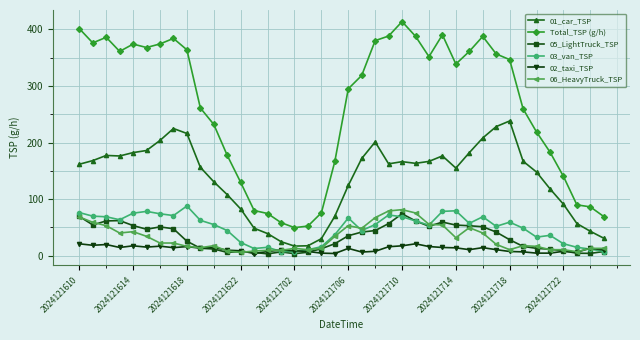

In Total_TSP (g/h), how many points are higher than both neighbors (excluding endpoints)?

6